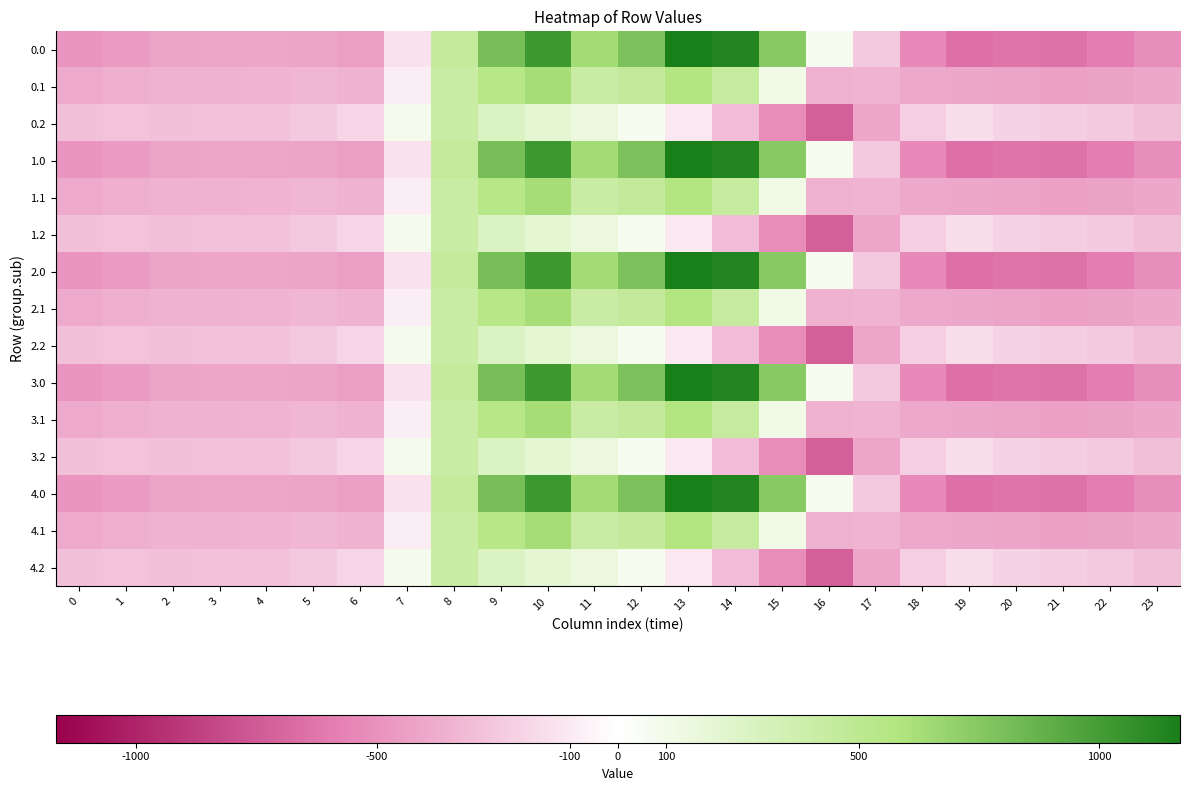

At which category is the sum across all series the highest?

10